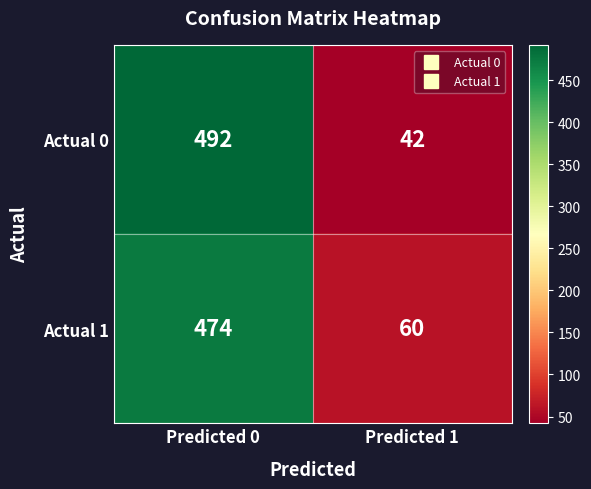

What is the approximate value of Actual 1 at Predicted 1, to the nearest 50?

50